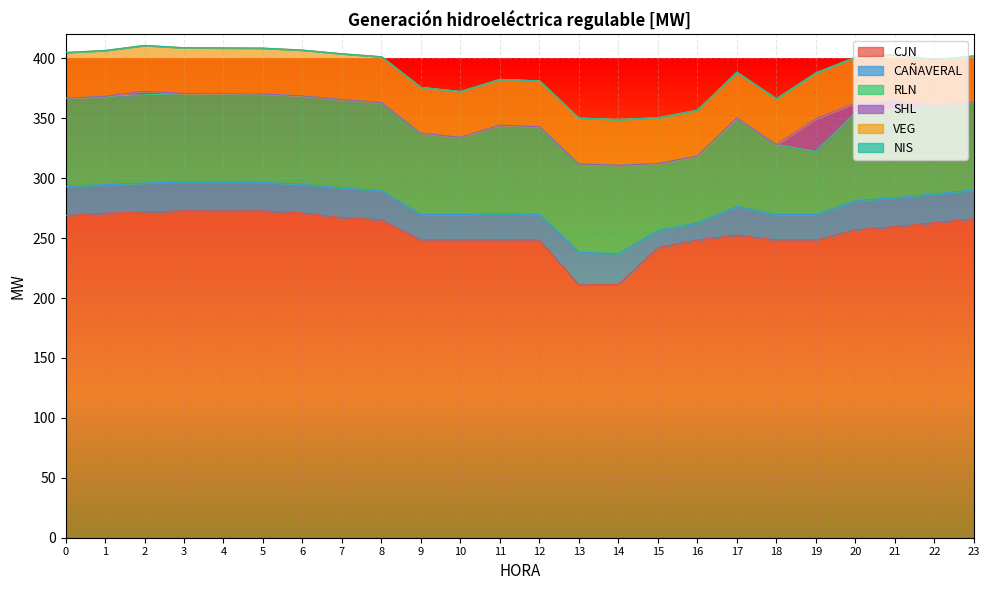

What is the maximum value for SHL?

27.2